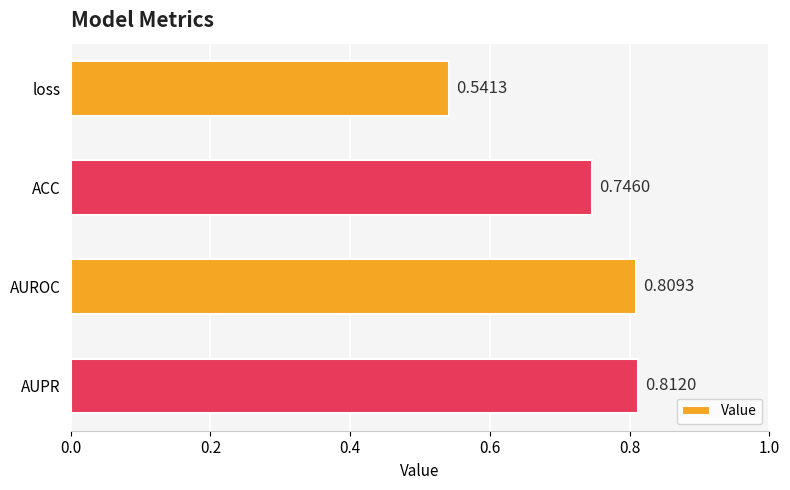

What is the sum of all values?

2.9